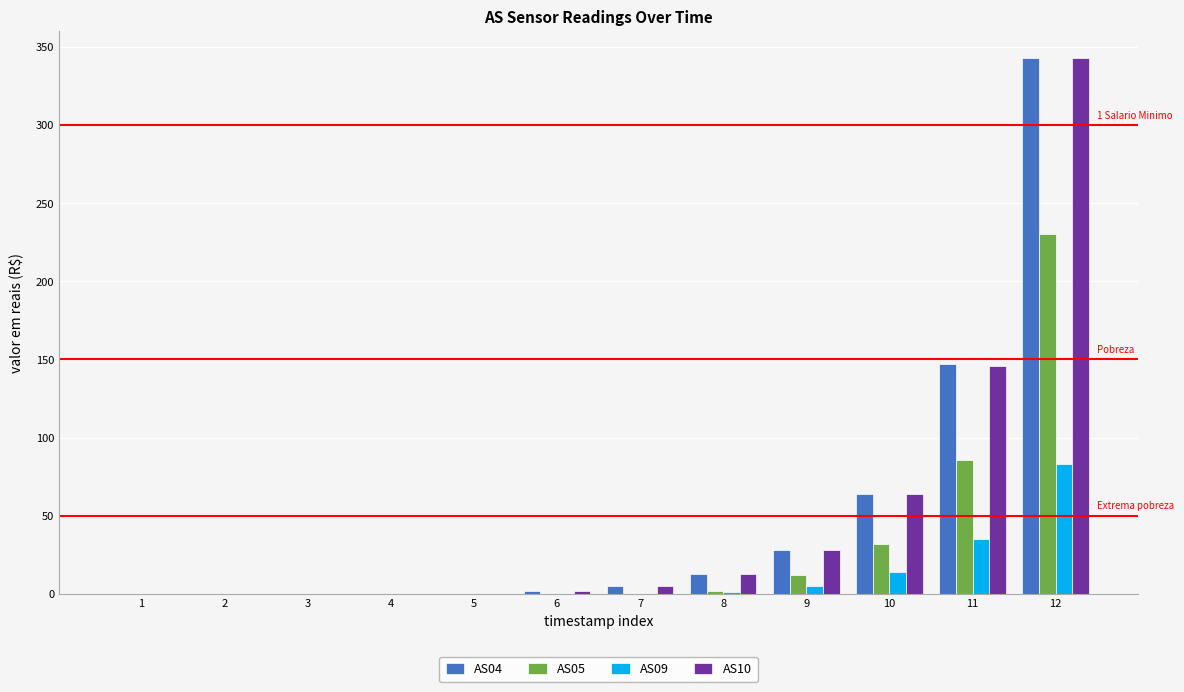

Is the value of AS09 at 6 greater than the value of AS04 at 11?

No